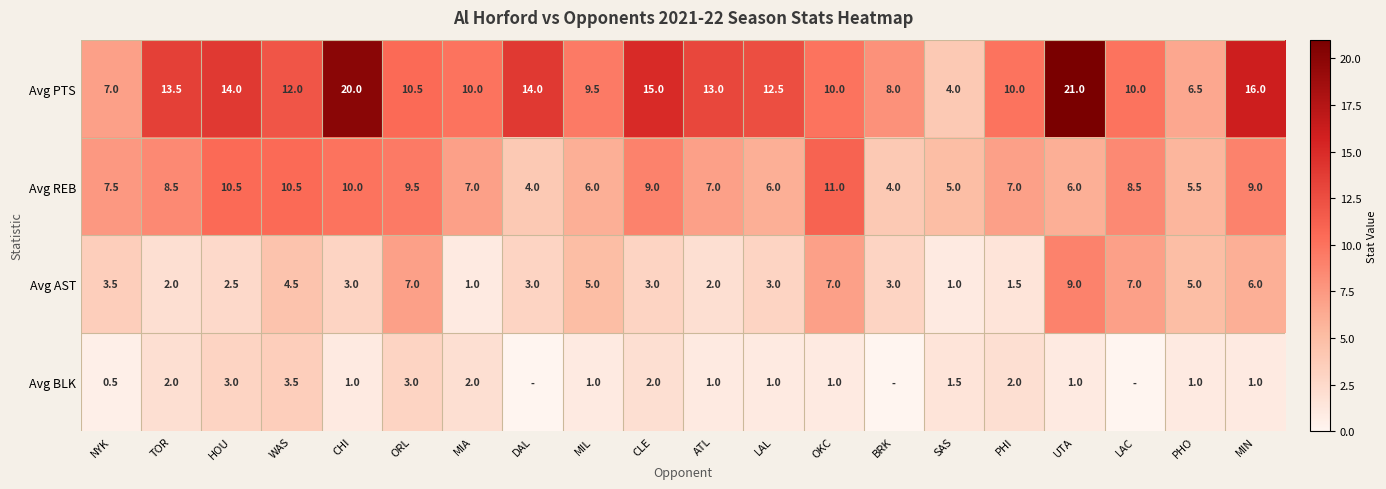

Is the value of Avg PTS at WAS greater than the value of Avg REB at PHI?

Yes